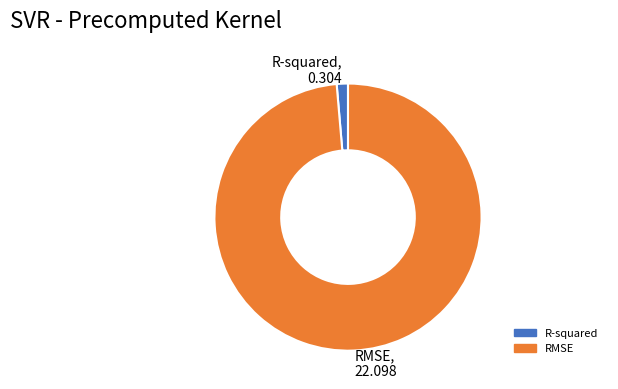

Is RMSE the majority of the pie?

Yes